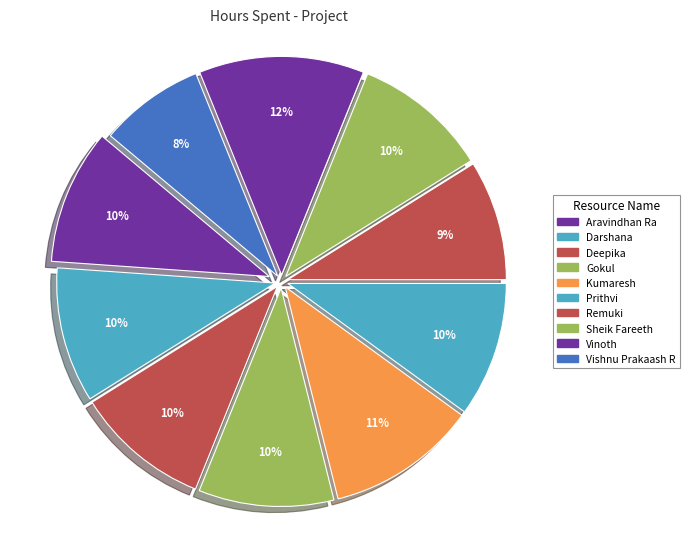

What percentage is the Darshana slice, to the nearest percent?

10%